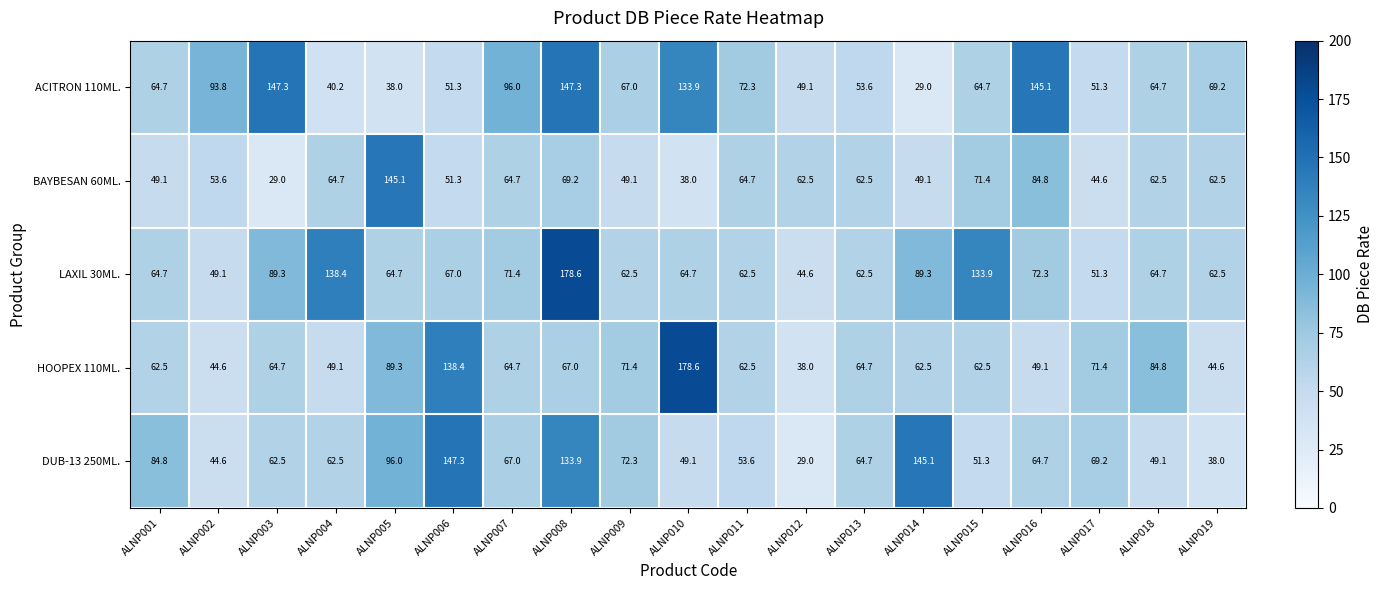

The BAYBESAN 60ML. series shows 84.8 at ALNP016. True or false?

True